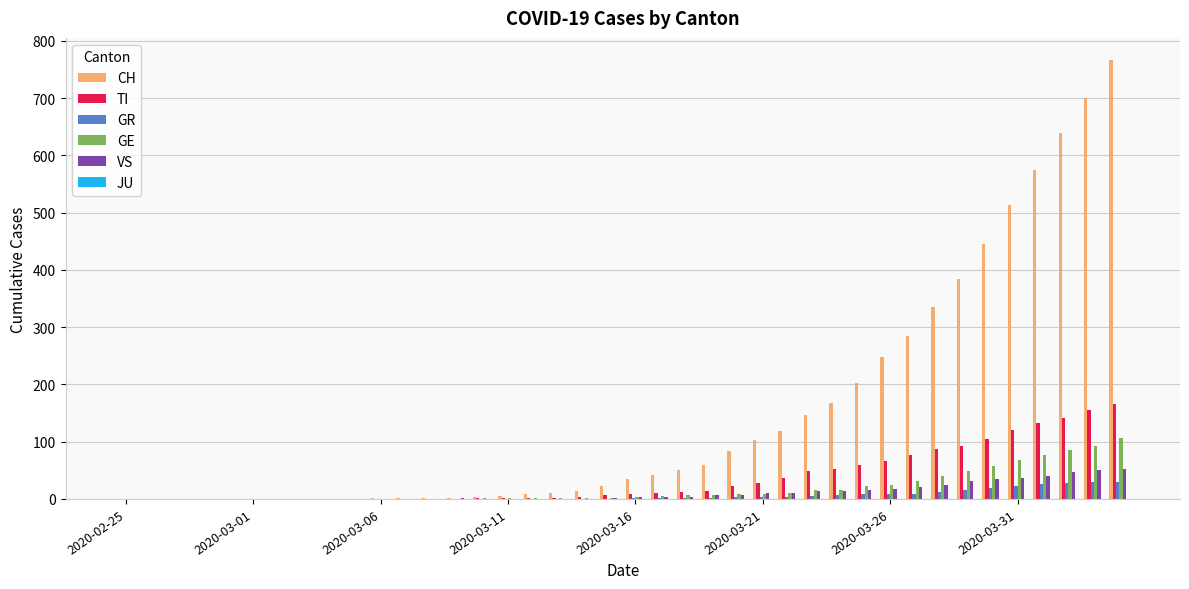

How many series are shown in this chart?

5